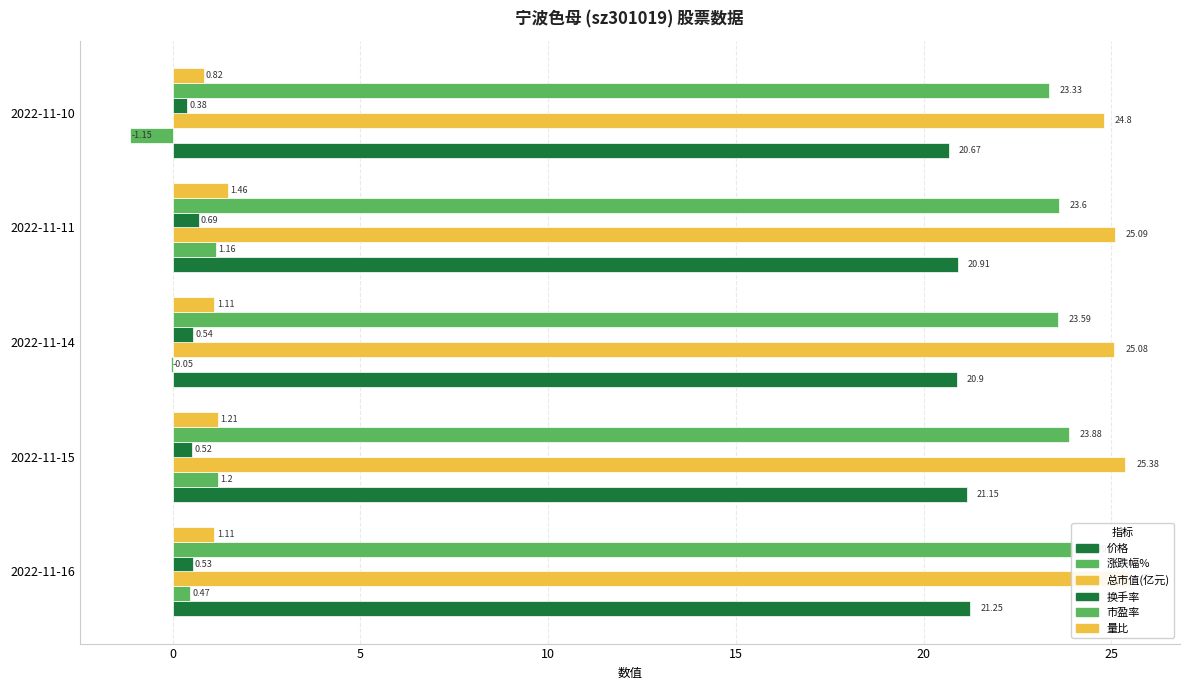

How many groups of bars are there?

5